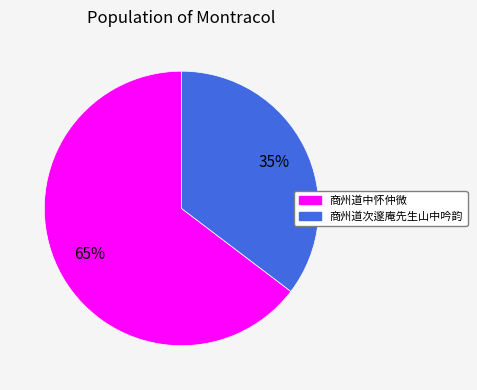

Rank the categories by value from highest to lowest.

商州道中怀仲微, 商州道次邃庵先生山中吟韵